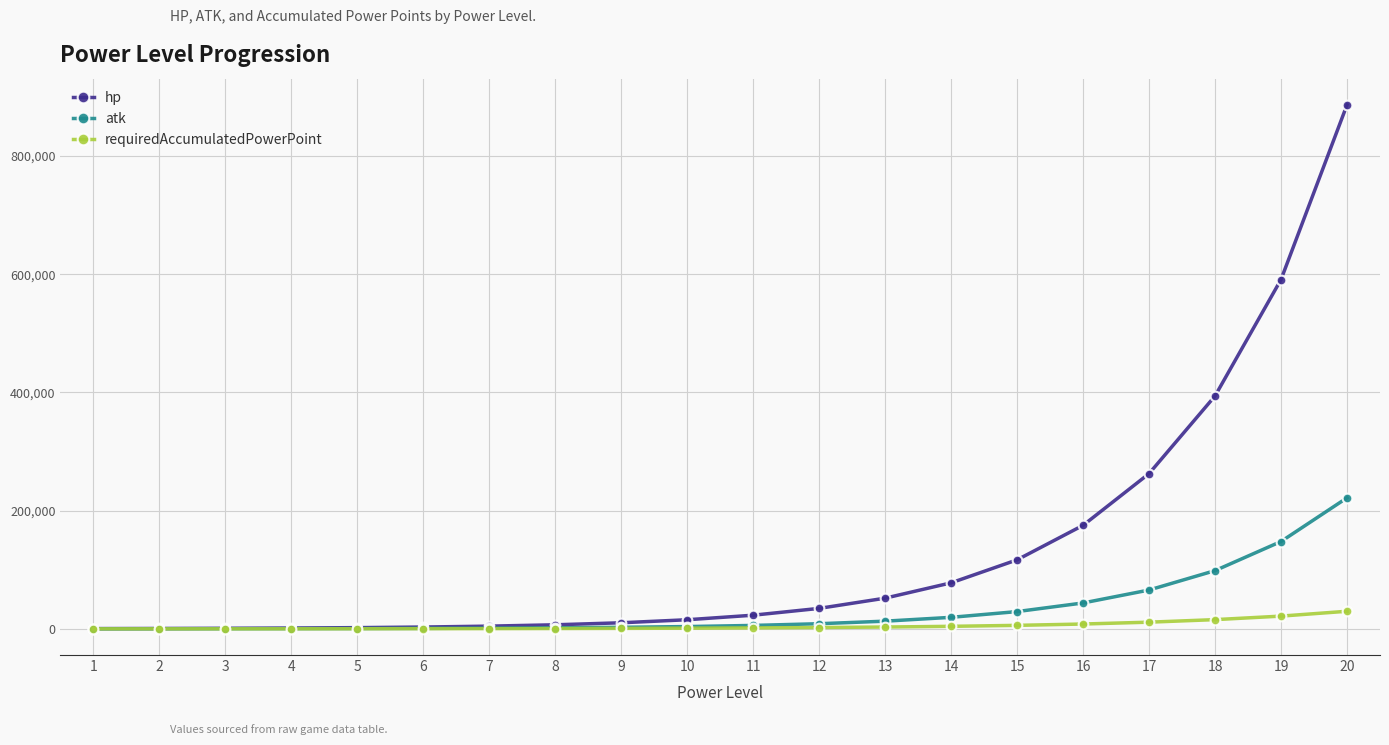

What is the difference between the second highest and minimum values in the hp series?

590757